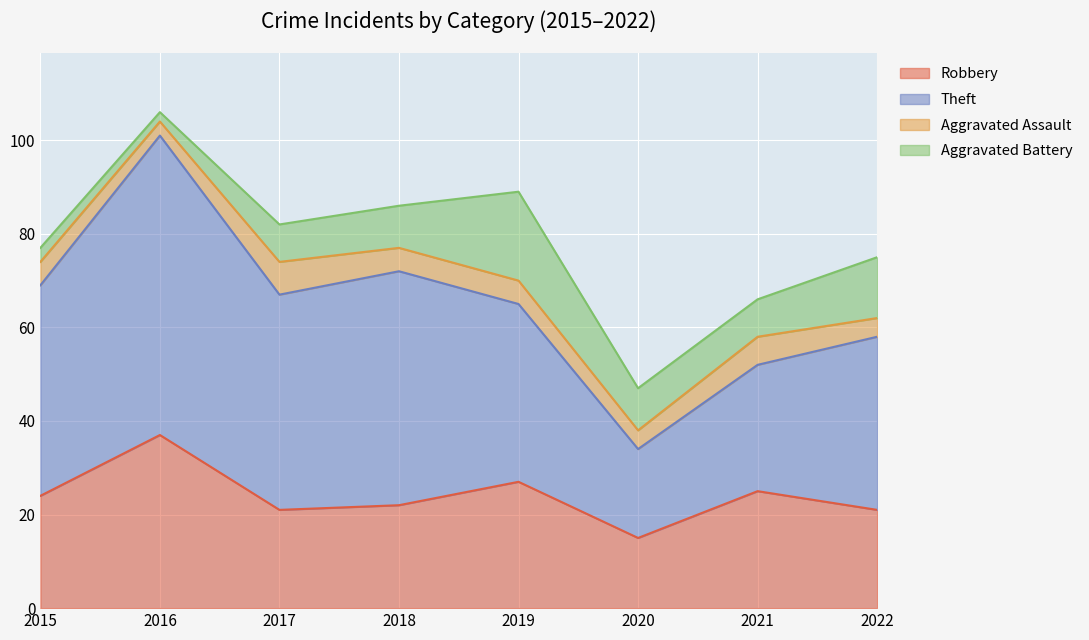

At which category is the sum across all series the highest?

2016